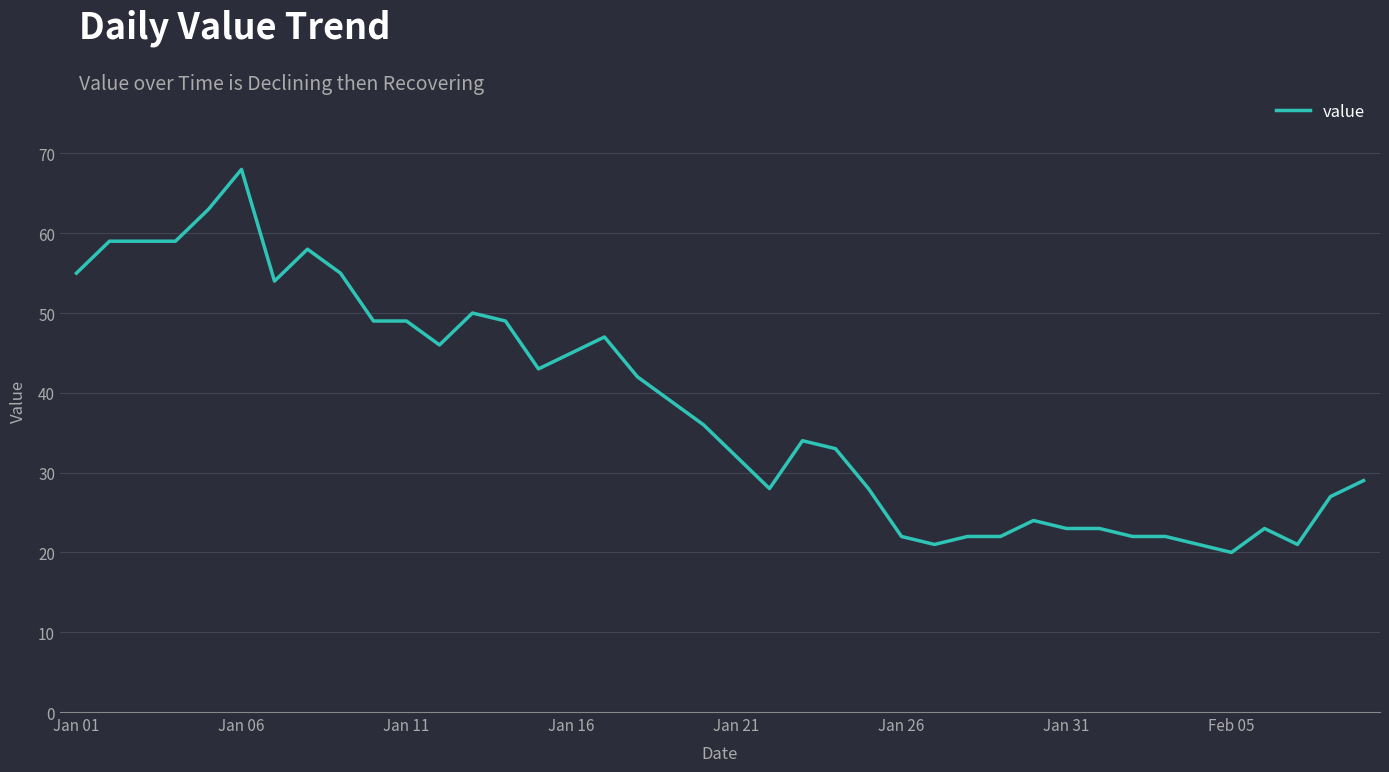

How many lines are shown in the chart?

1